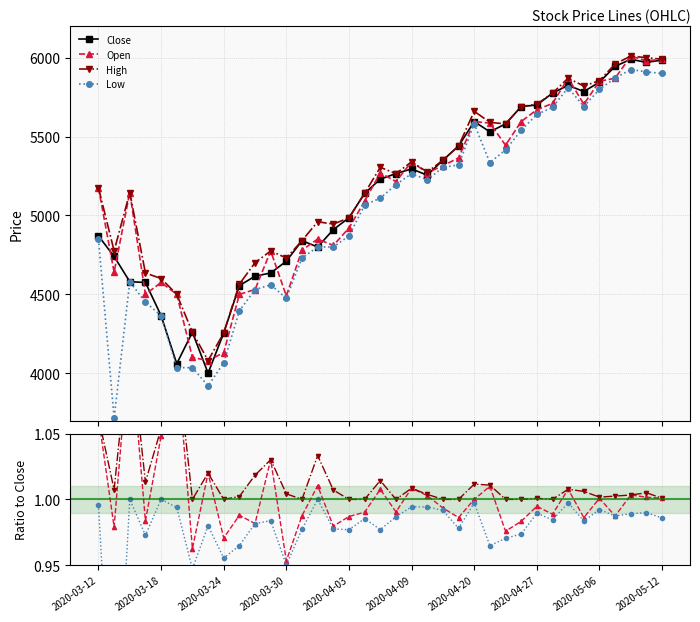

How many data points does each series have?

37